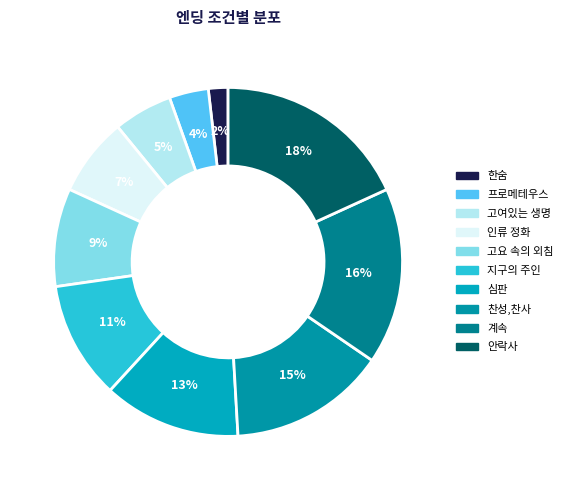

To the nearest percent, what percentage of the pie is 심판?

13%